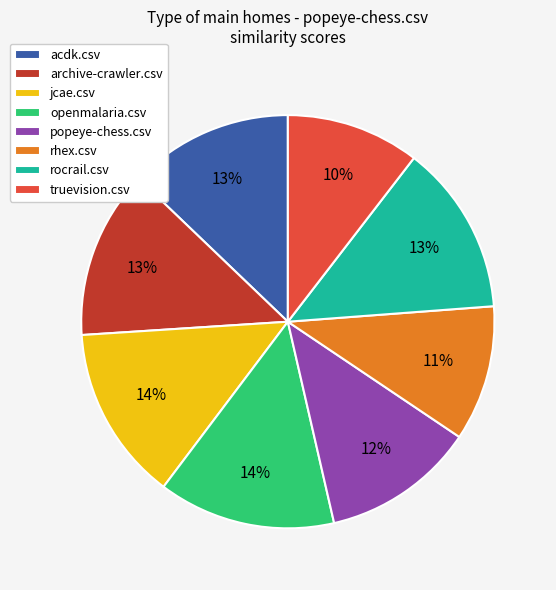

Combined, do truevision.csv and rhex.csv account for over 50%?

No